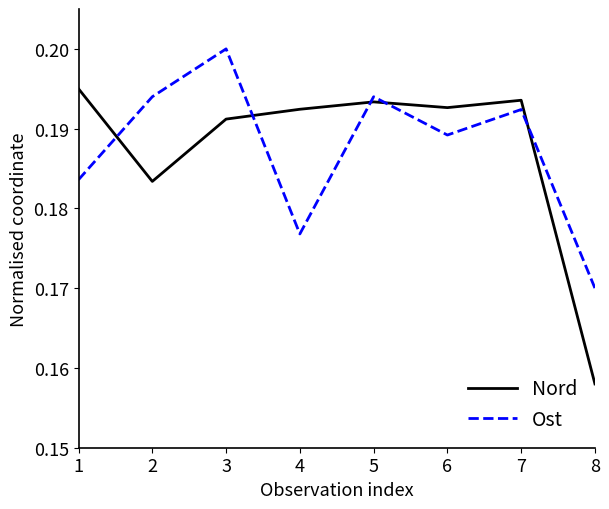

At which category is the sum across all series the highest?

3